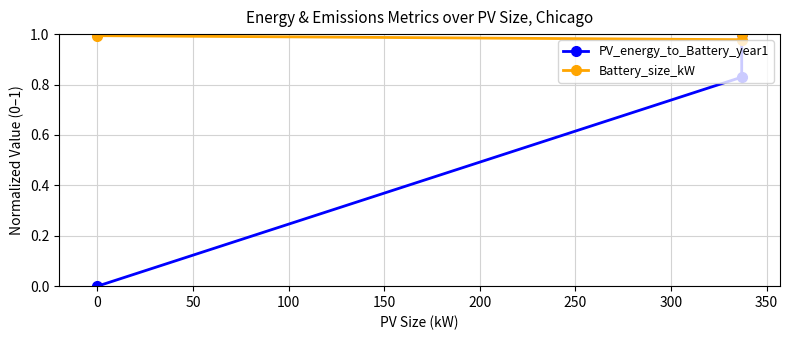

What is the value of the PV_energy_to_Battery_year1 point at the 2nd from the left?

0.8